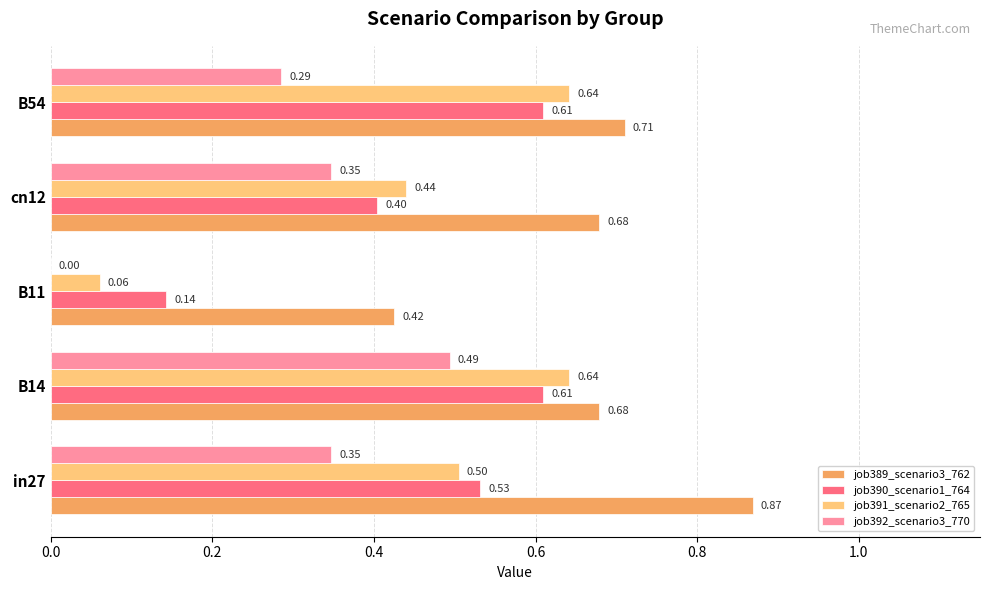

At which category is the sum across all series the highest?

B14